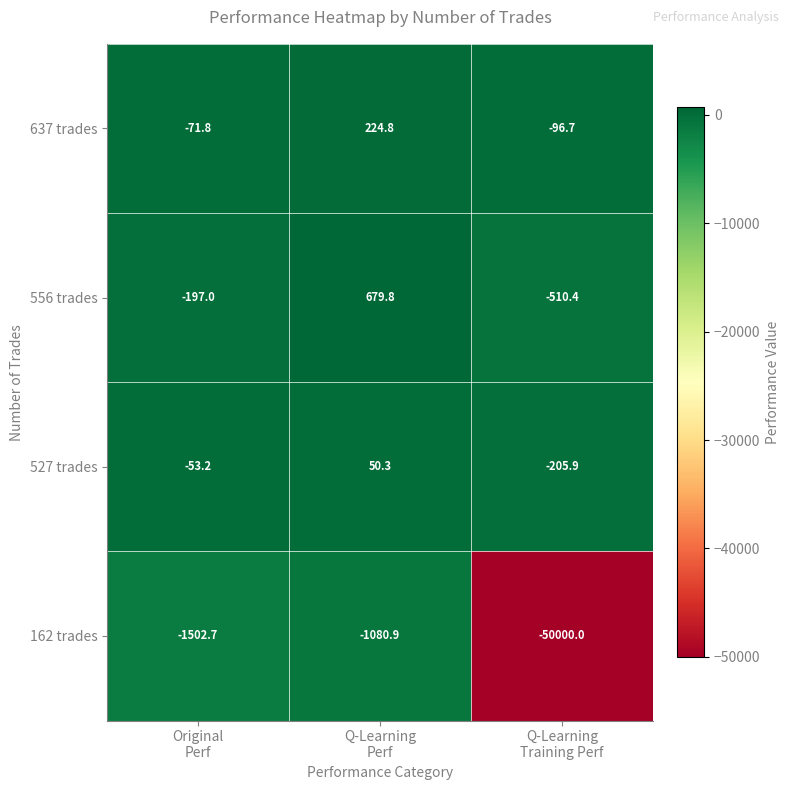

What is the difference between the maximum and minimum values in the 556 trades series?

1190.2